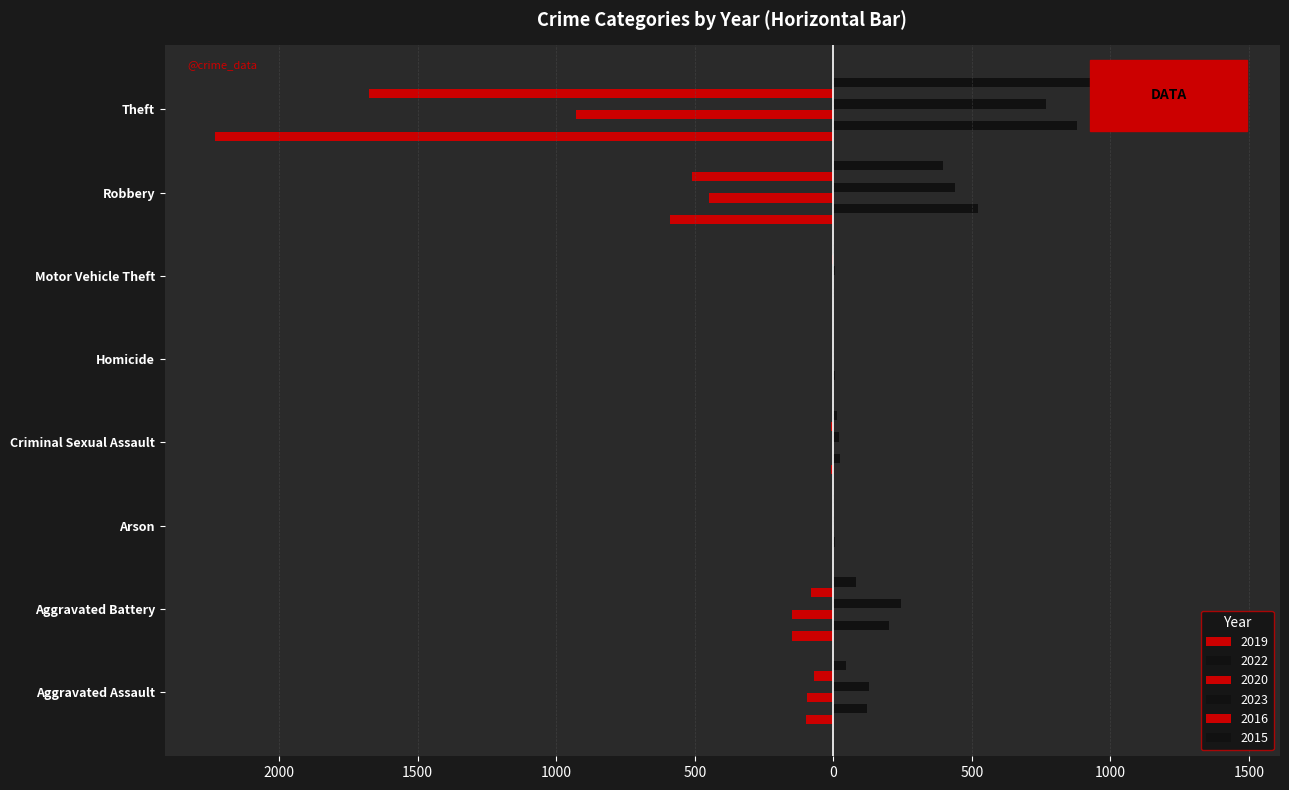

What is the average value of the 2020 series?

-204